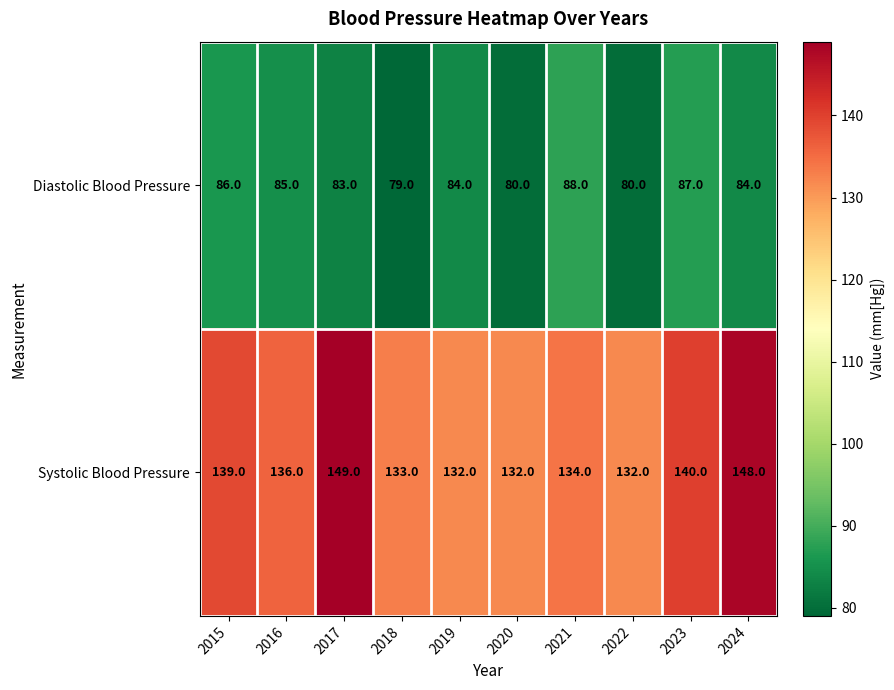

Reading left to right, what are all the values shown in this chart?

Diastolic Blood Pressure: 86	85	83	79	84	80	88	80	87	84
Systolic Blood Pressure: 139	136	149	133	132	132	134	132	140	148